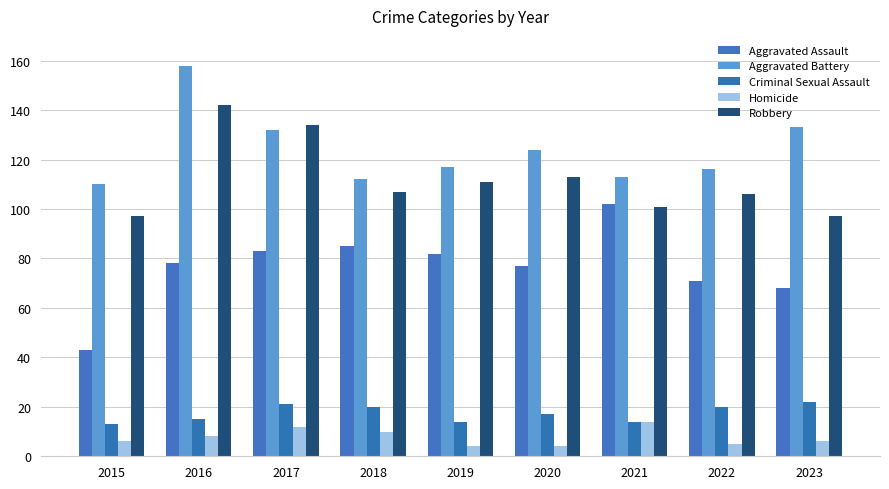

Which series has the largest total across all categories?

Aggravated Battery